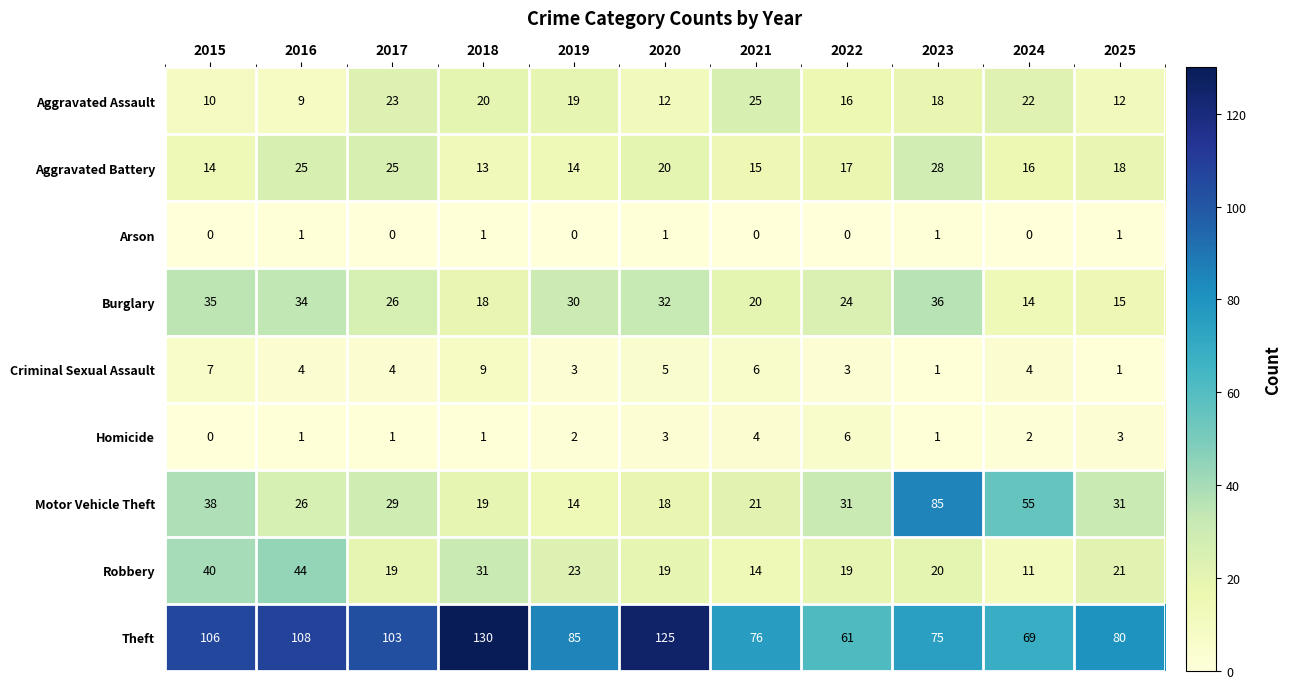

What is the difference between the Aggravated Assault values at 2019 and 2015?

9